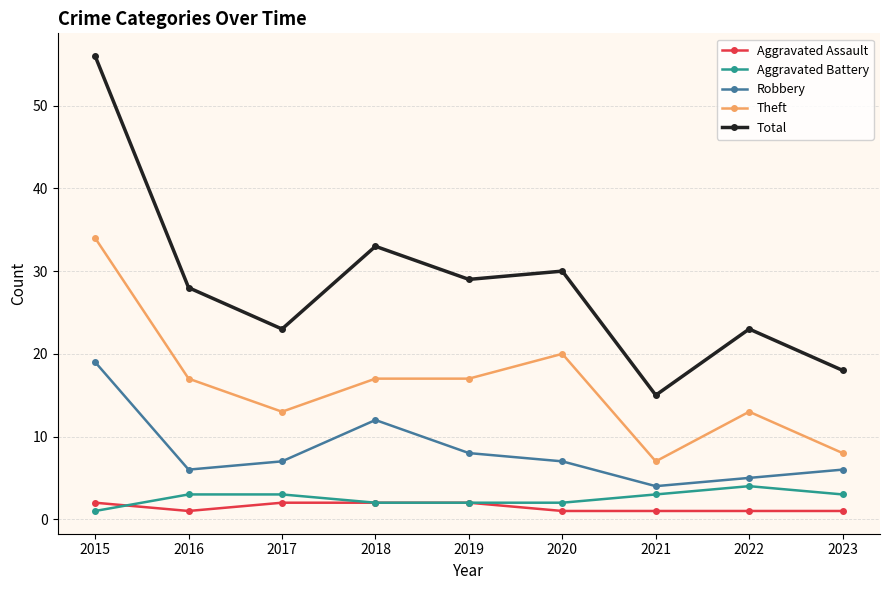

What is the sum of all Theft values?

146